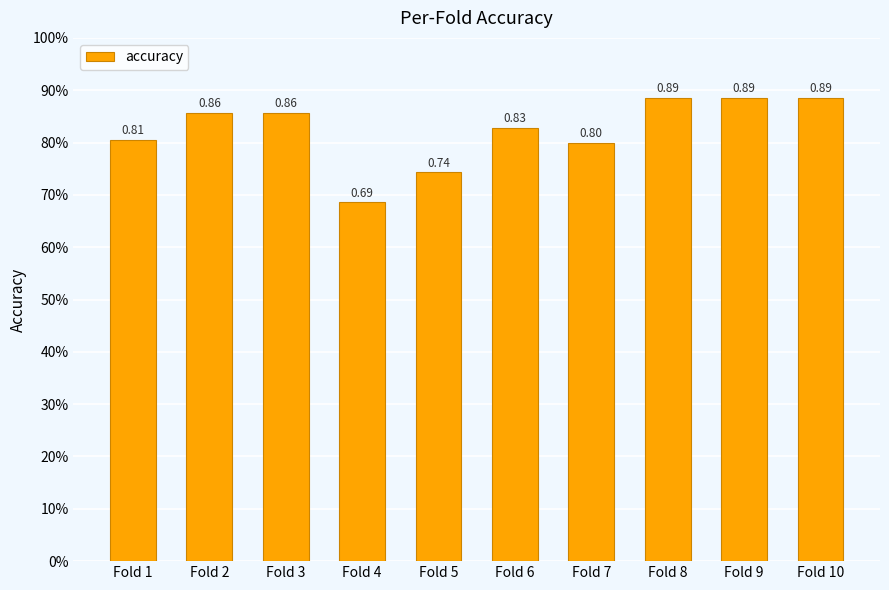

Are the bars horizontal?

No